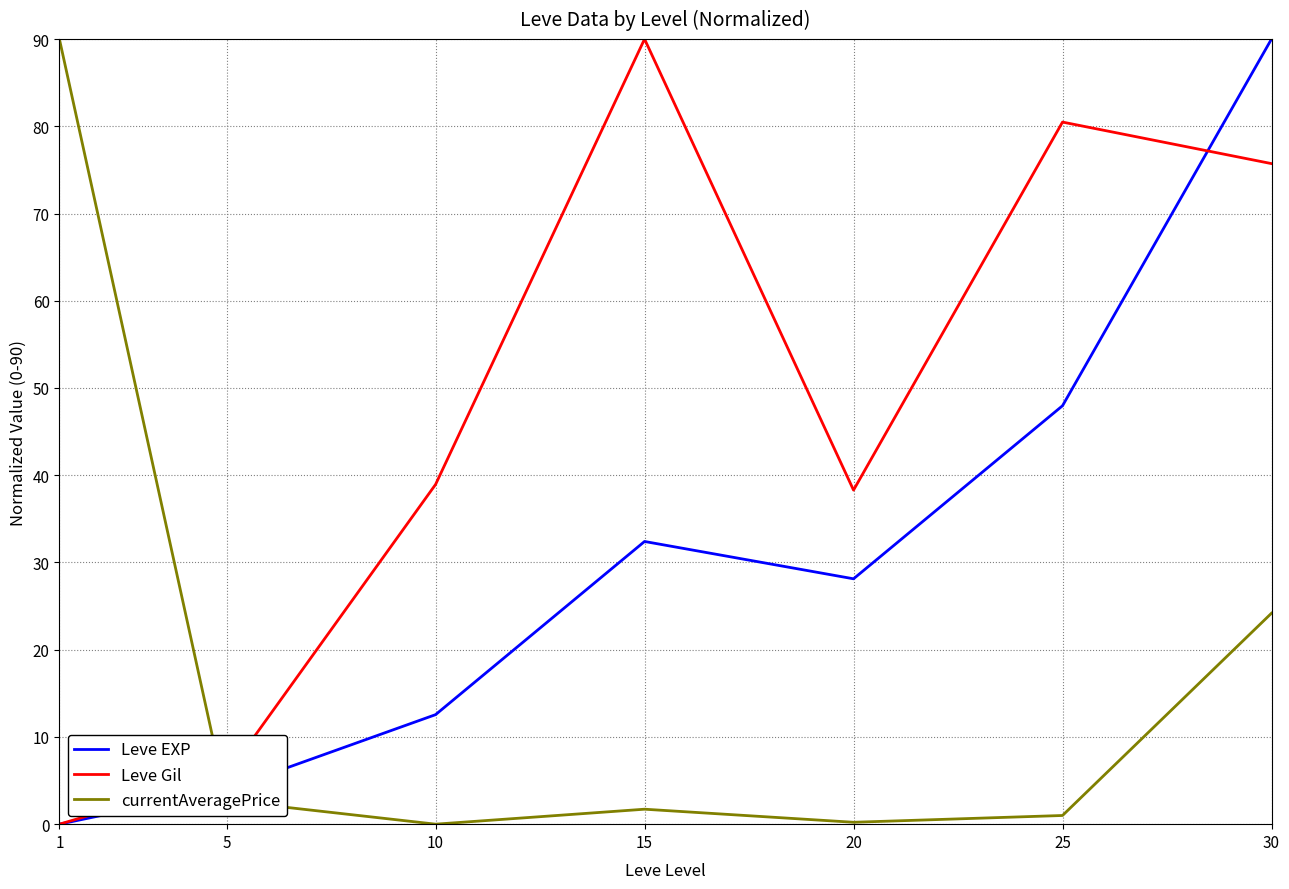

What is the total value across all series at 20?

66.6